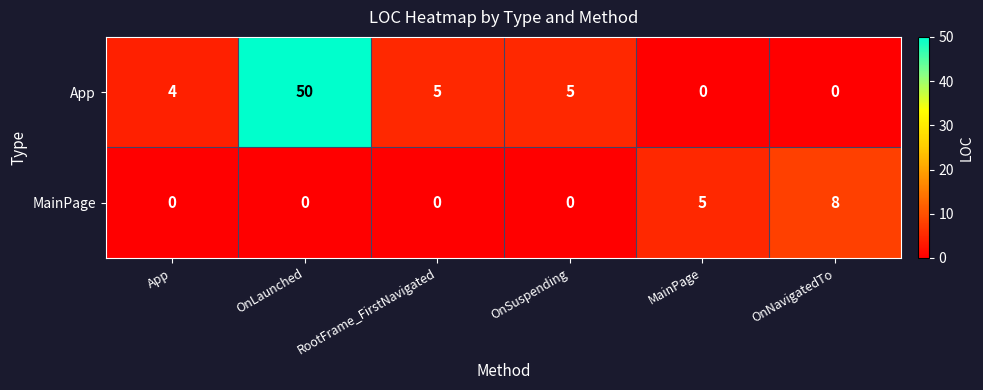

How many series are shown in this chart?

2